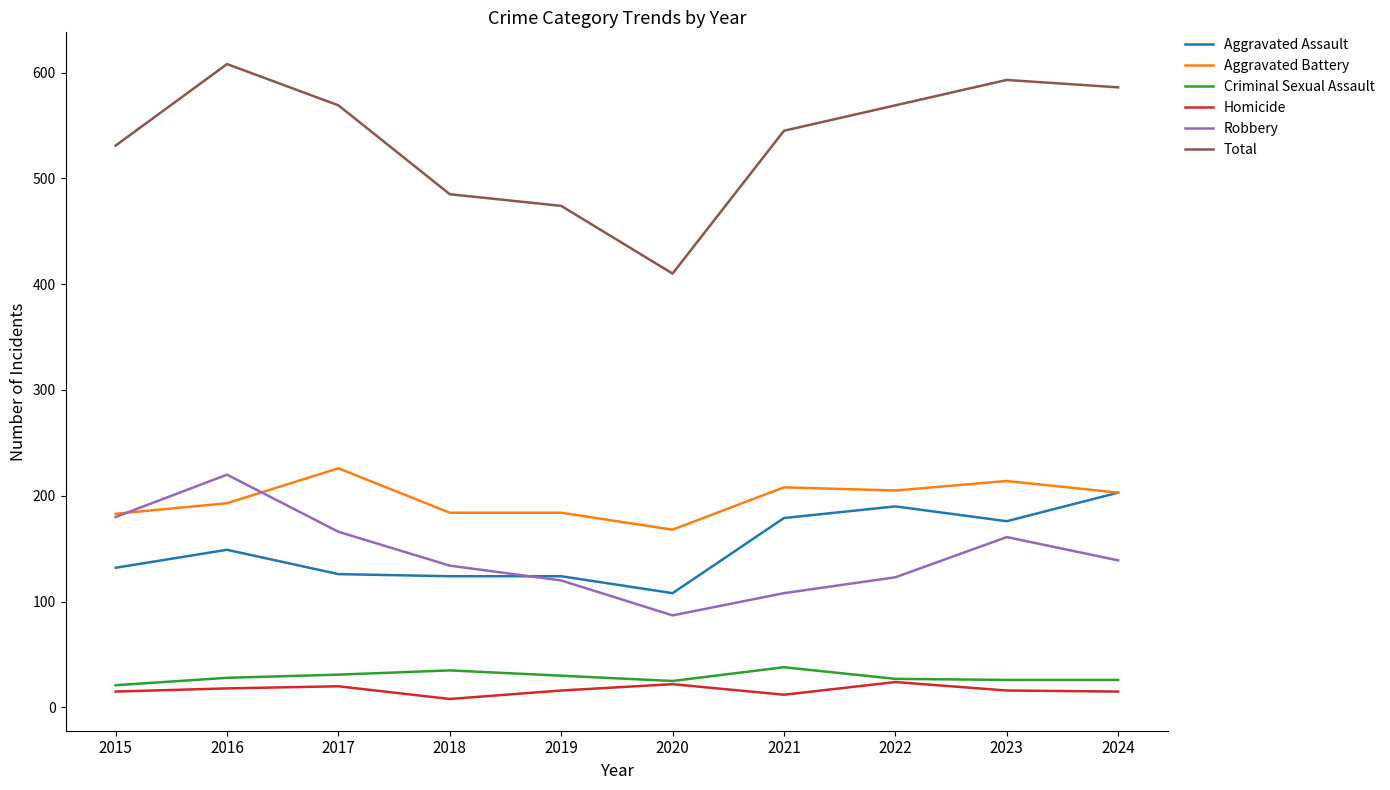

Which series has the largest total across all categories?

Total